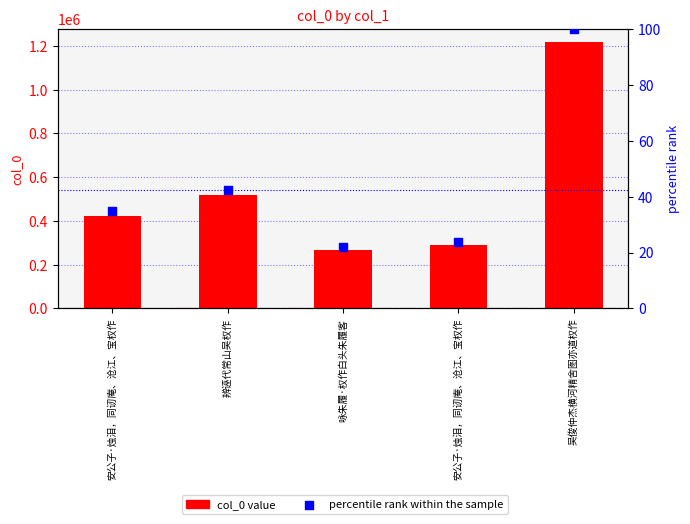

Is the value of col_0 at 辨诬代常山吴权作 greater than the value of percentile rank within the sample at 安公子·烛泪，同讱庵、沧江、宝权作?

Yes